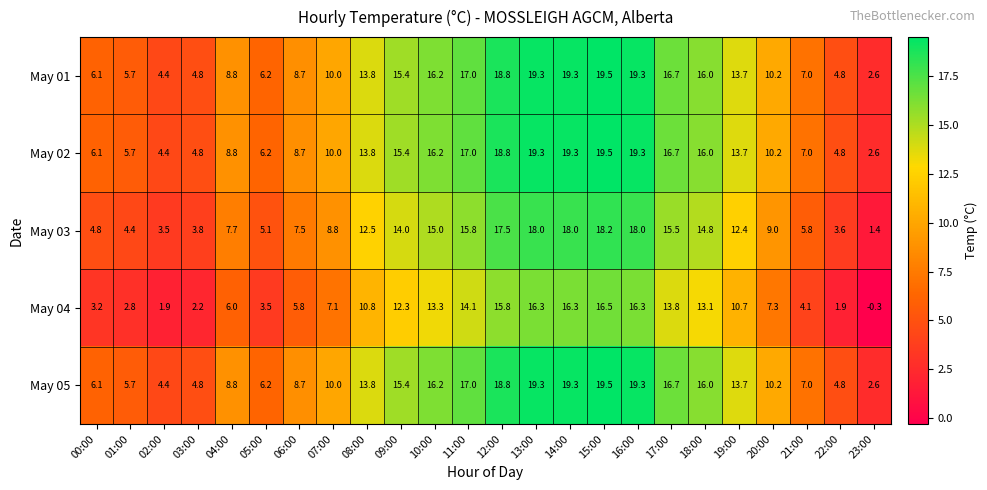

What is the average value of the May 02 series?

11.8